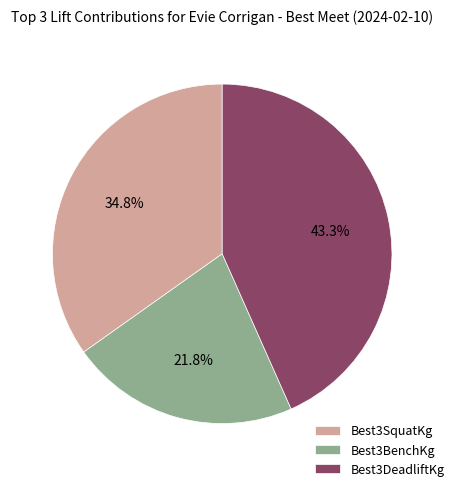

Rank the categories by value from lowest to highest.

Best3BenchKg, Best3SquatKg, Best3DeadliftKg